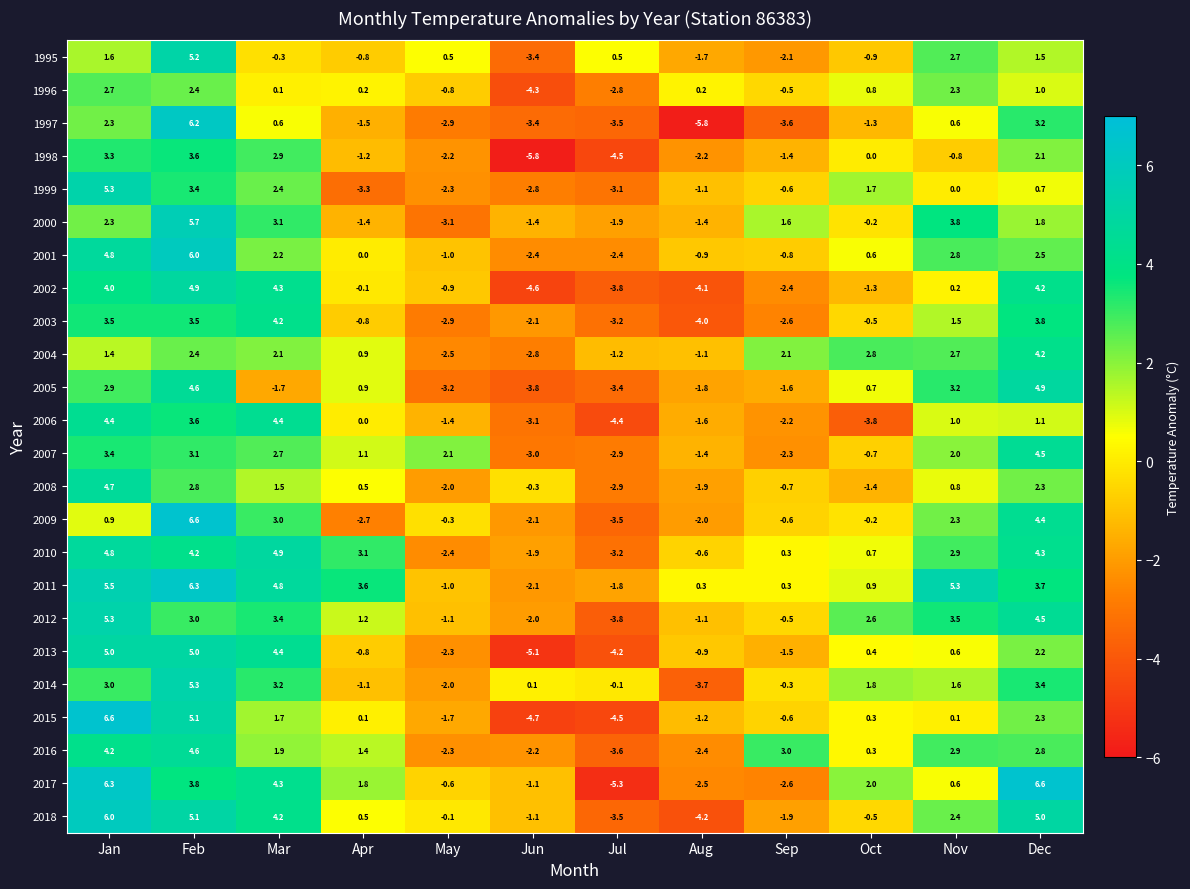

Which series changed the most between Apr and Aug?

2018